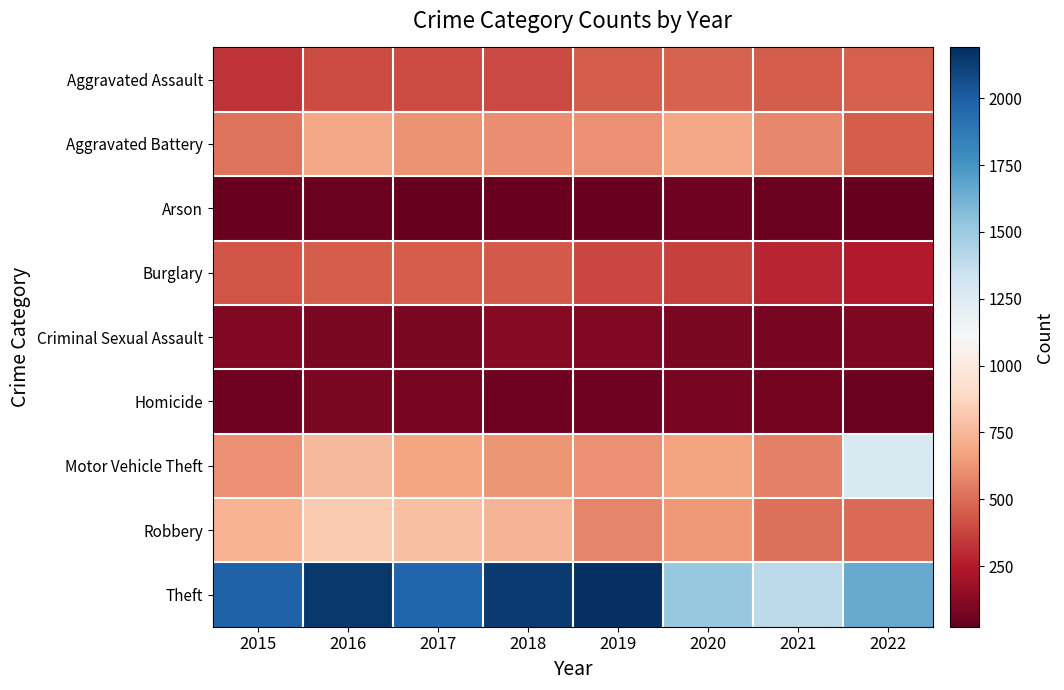

Reading right to left, extract all data points from this chart.

Aggravated Assault: 2022=457	2021=452	2020=468	2019=452	2018=392	2017=396	2016=402	2015=323
Aggravated Battery: 2022=448	2021=587	2020=691	2019=608	2018=600	2017=623	2016=691	2015=515
Arson: 2022=31	2021=43	2020=55	2019=32	2018=37	2017=23	2016=40	2015=35
Burglary: 2022=251	2021=280	2020=363	2019=383	2018=443	2017=453	2016=451	2015=422
Criminal Sexual Assault: 2022=94	2021=82	2020=89	2019=102	2018=122	2017=90	2016=87	2015=105
Homicide: 2022=47	2021=69	2020=81	2019=53	2018=56	2017=82	2016=87	2015=50
Motor Vehicle Theft: 2022=1272	2021=560	2020=674	2019=611	2018=631	2017=680	2016=756	2015=614
Robbery: 2022=496	2021=506	2020=639	2019=577	2018=741	2017=780	2016=819	2015=726
Theft: 2022=1653	2021=1392	2020=1518	2019=2190	2018=2140	2017=1968	2016=2148	2015=1981